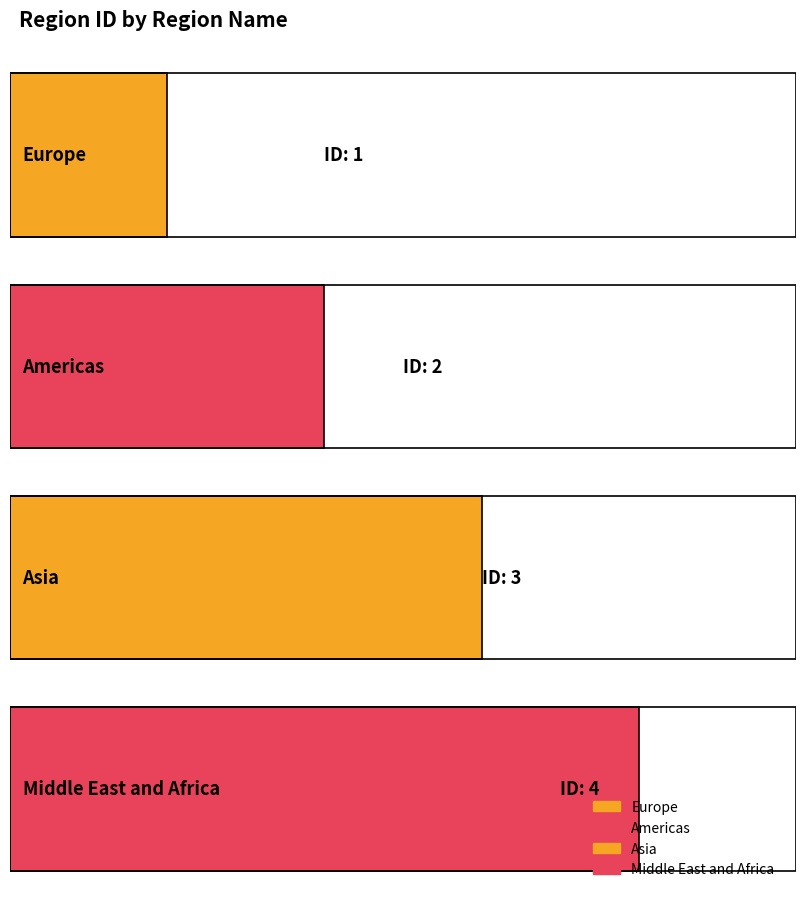

At which label is the value closest to 2?

Americas